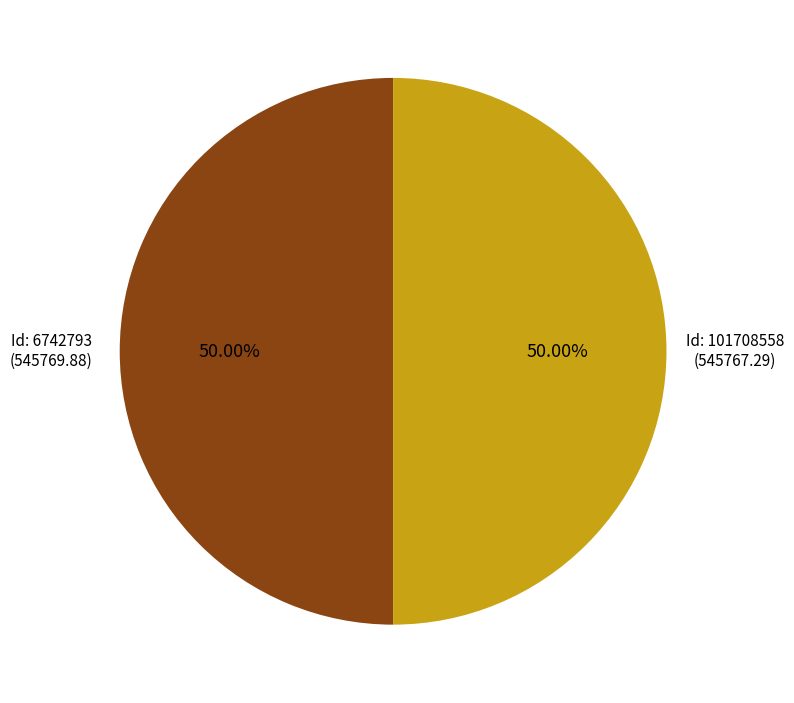

Approximately how many times larger is the value at Id: 6742793 (545769.88) compared to Id: 101708558 (545767.29)?

1.0